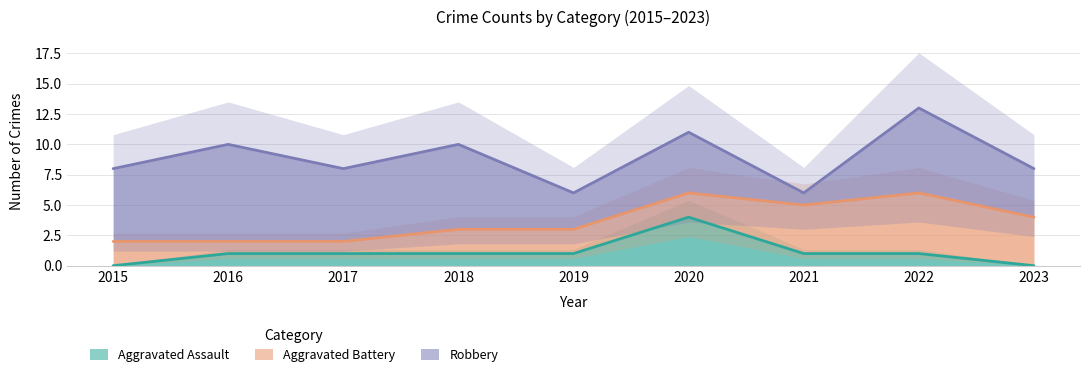

True or false: Aggravated Assault and Robbery intersect in this chart.

False